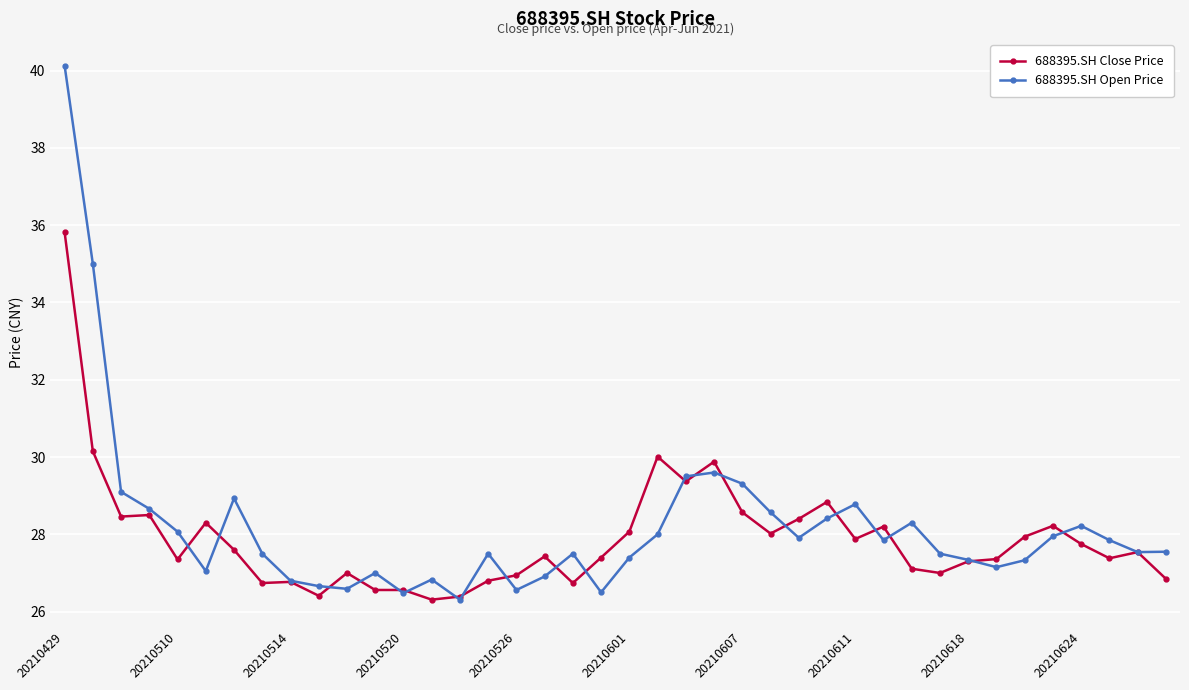

What is the difference between the maximum and minimum values in the 688395.SH Open Price series?

13.8